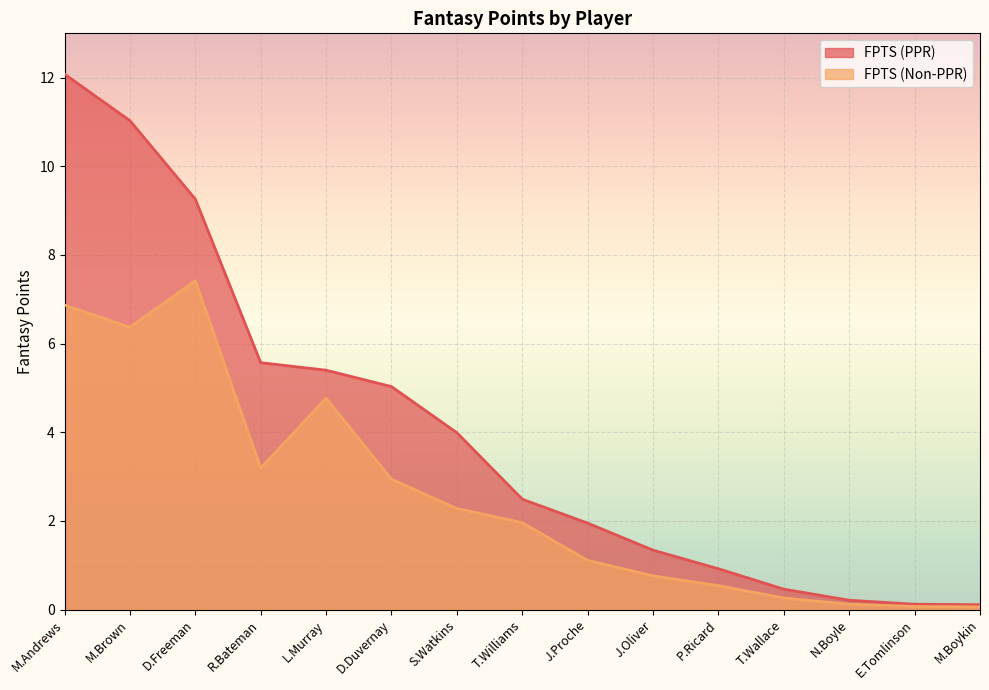

True or false: FPTS (Non-PPR) and FPTS (PPR) cross at least once.

False